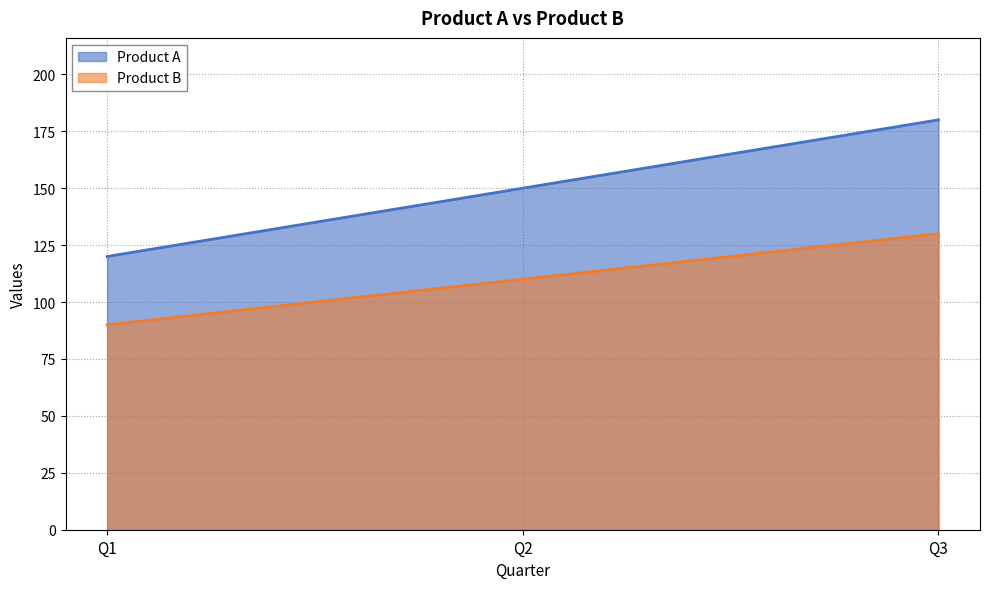

How many data points in Product A are less than 150?

1